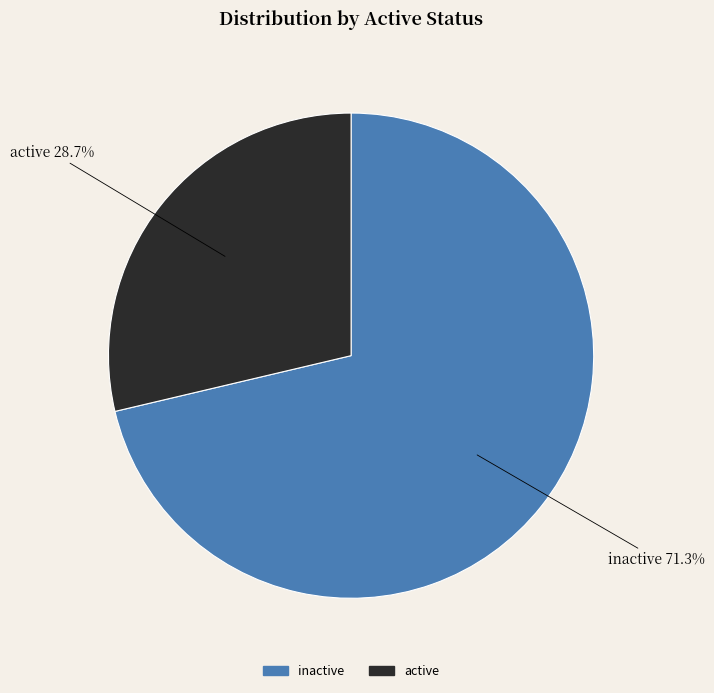

Which category has the biggest portion of the pie?

inactive